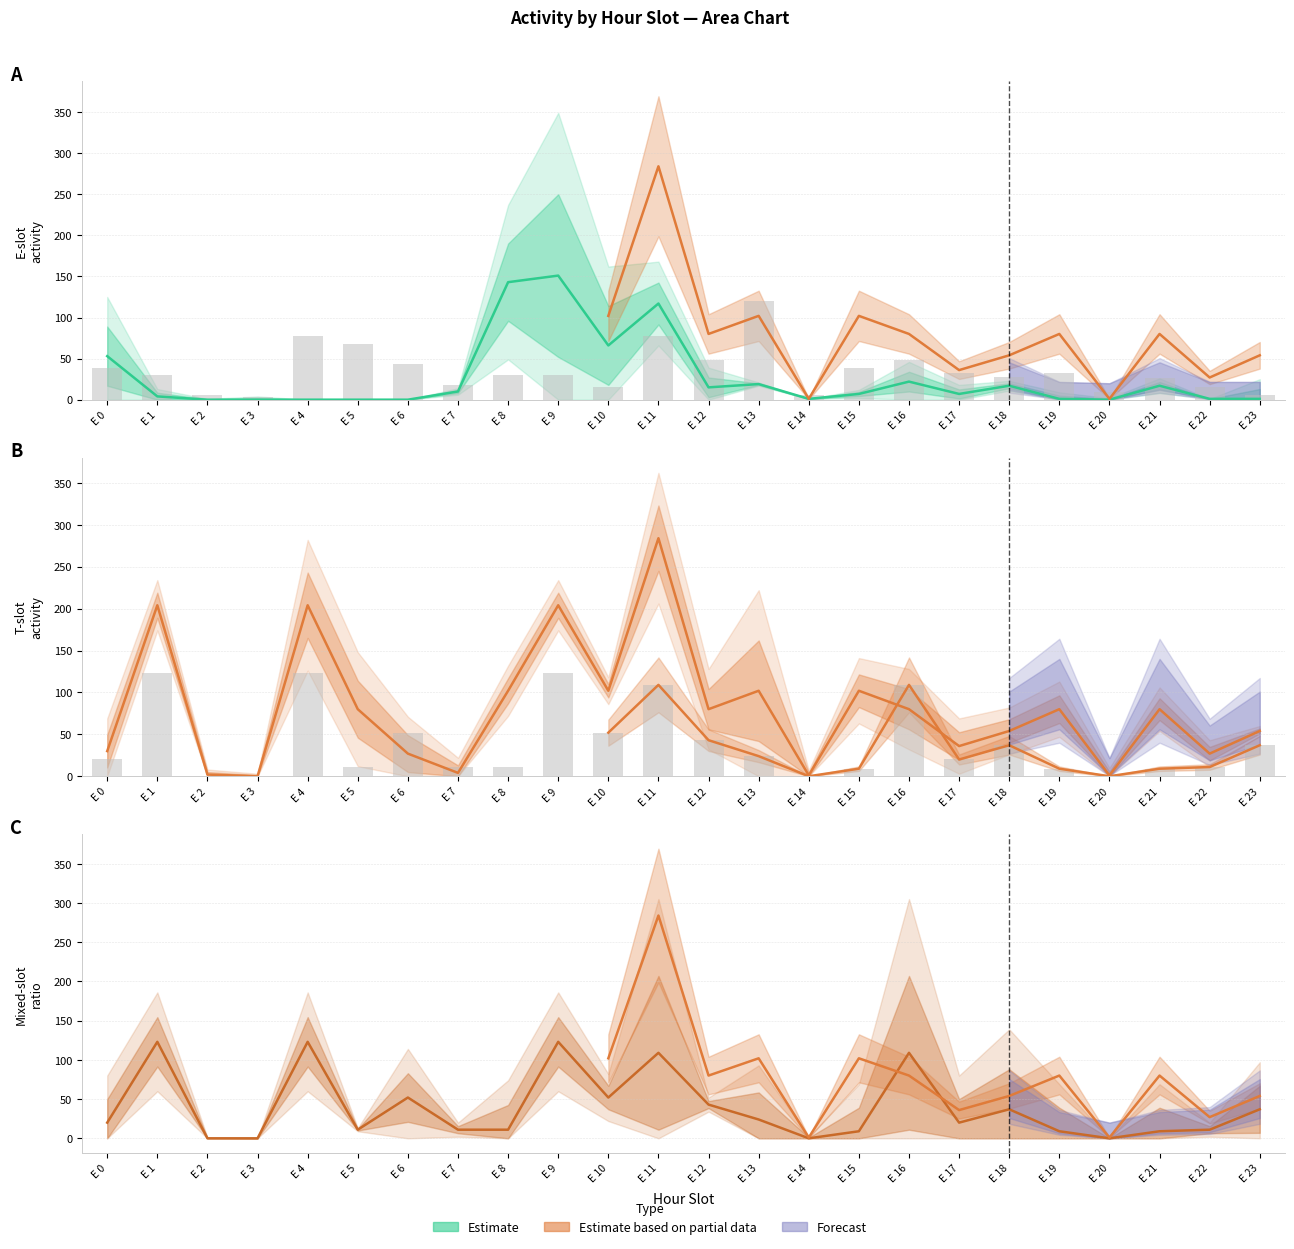

How many values in the E 22 series exceed 7?

11